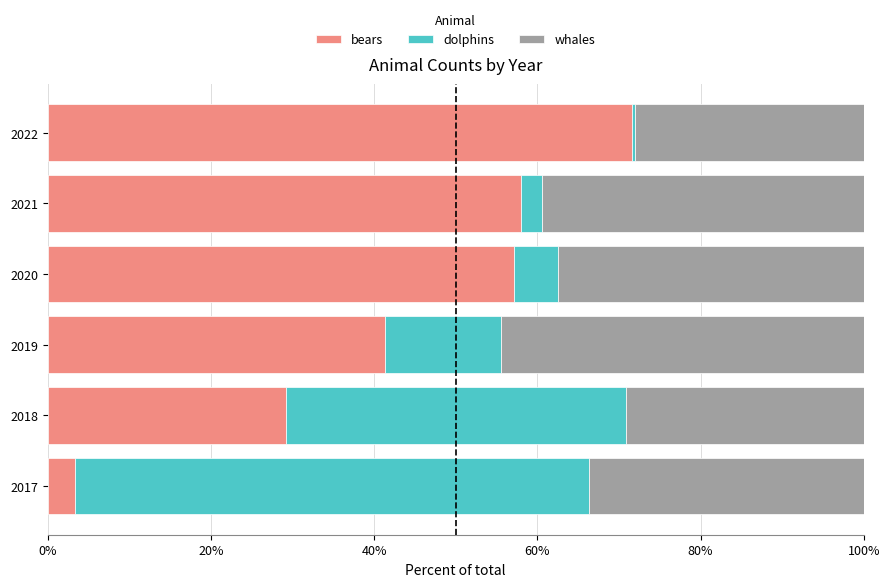

The value of bears at 2021 is 37.3. True or false?

False